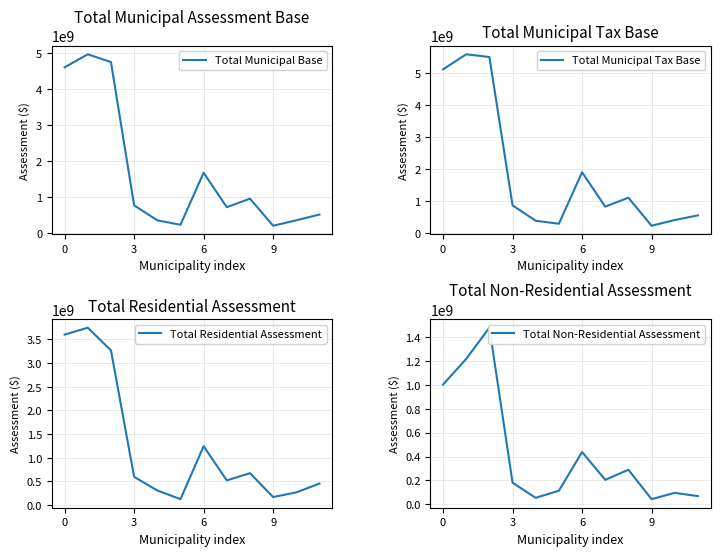

True or false: Total Residential Assessment has a value of 5529911115 at 6.

False